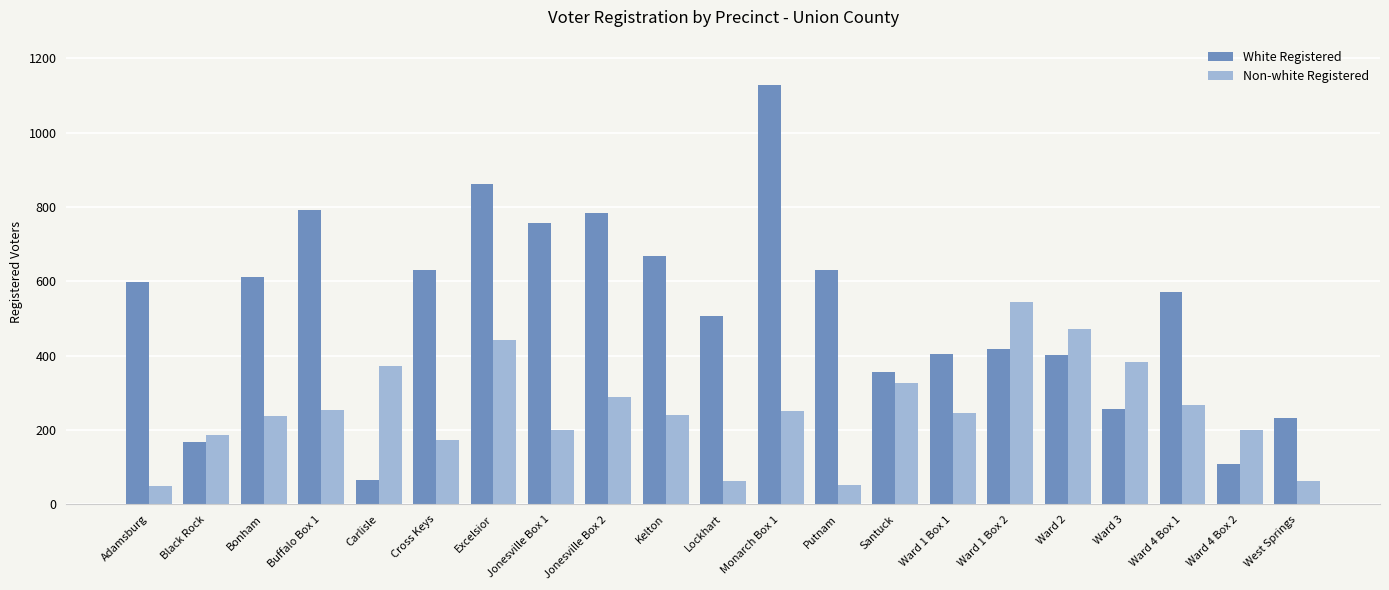

Where does the Non-white Registered series first go above 247?

Buffalo Box 1